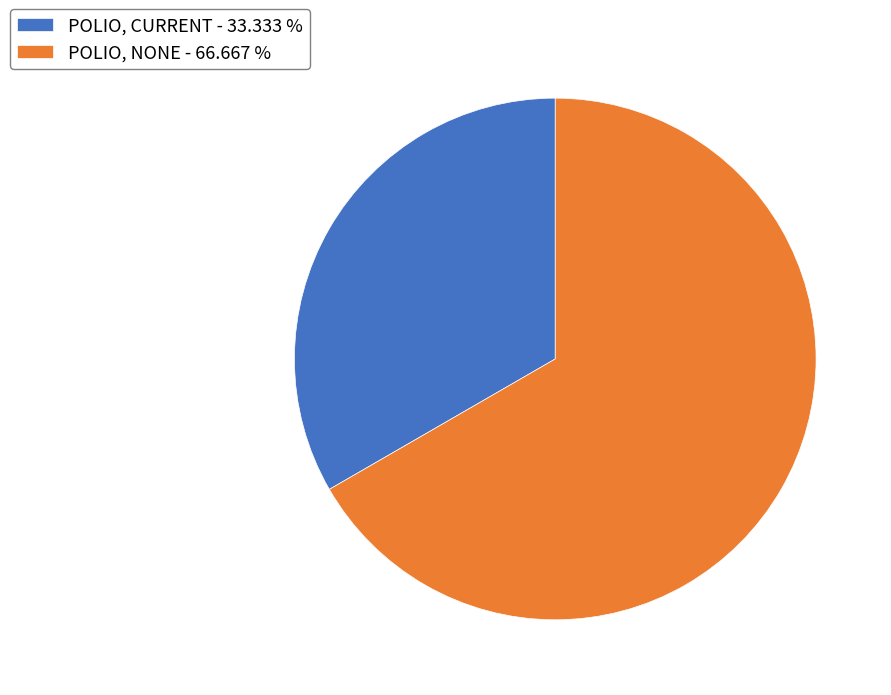

How many slices are in this pie chart?

2